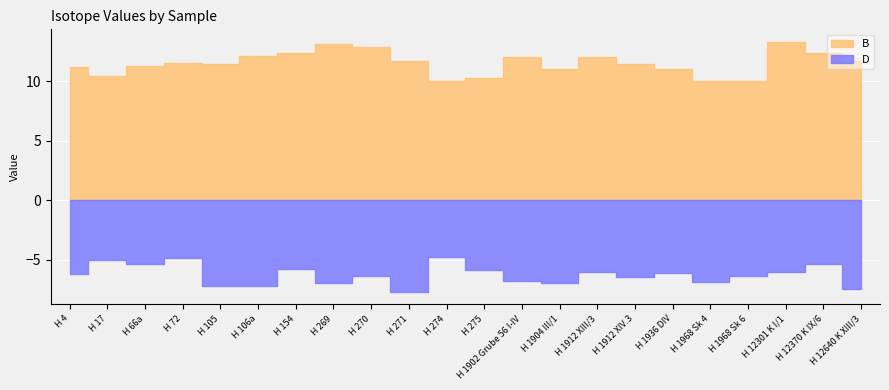

Reading right to left, what are all the values shown in this chart?

B: H 12640 K XIII/3=11.7	H 12370 K IX/6=12.4	H 12301 K I/1=13.3	H 1968 Sk 6=10.0	H 1968 Sk 4=10.0	H 1936 DIV=11.0	H 1912 XIV.3=11.4	H 1912 XIII/3=12.0	H 1904 III/1=11.0	H 1902 Grube 56 I-IV=12.0	H 275=10.3	H 274=10.0	H 271=11.7	H 270=12.9	H 269=13.1	H 154=12.4	H 106a=12.1	H 105=11.4	H 72=11.5	H 66a=11.3	H 17=10.4	H 4=11.2
D: H 12640 K XIII/3=-7.5	H 12370 K IX/6=-5.4	H 12301 K I/1=-6.0	H 1968 Sk 6=-6.4	H 1968 Sk 4=-6.9	H 1936 DIV=-6.1	H 1912 XIV.3=-6.5	H 1912 XIII/3=-6.0	H 1904 III/1=-7.0	H 1902 Grube 56 I-IV=-6.8	H 275=-5.9	H 274=-4.8	H 271=-7.7	H 270=-6.4	H 269=-7.0	H 154=-5.8	H 106a=-7.2	H 105=-7.2	H 72=-4.9	H 66a=-5.4	H 17=-5.0	H 4=-6.2